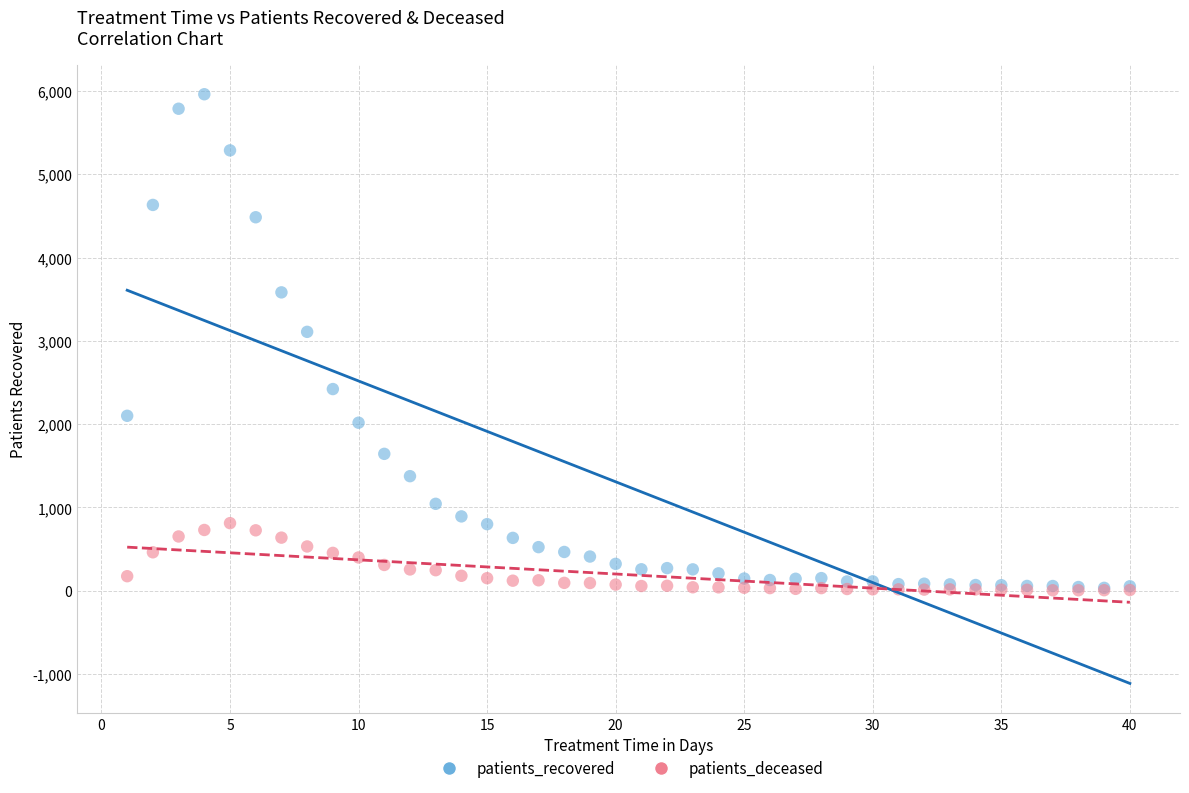

Across all series, what Y value is closest to 2984?

3109